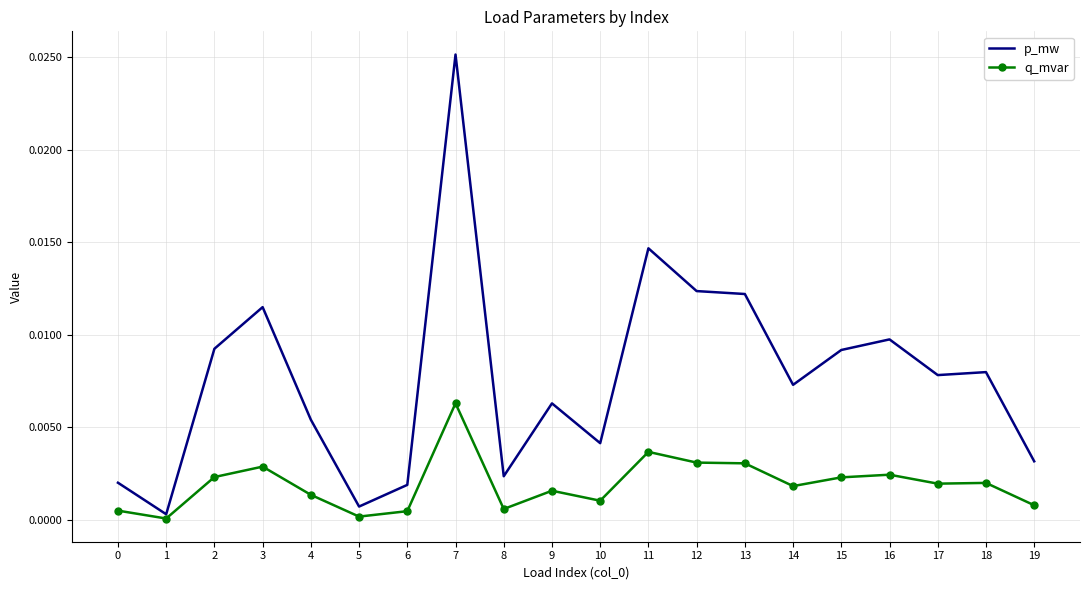

How many categories are shown in the chart?

20